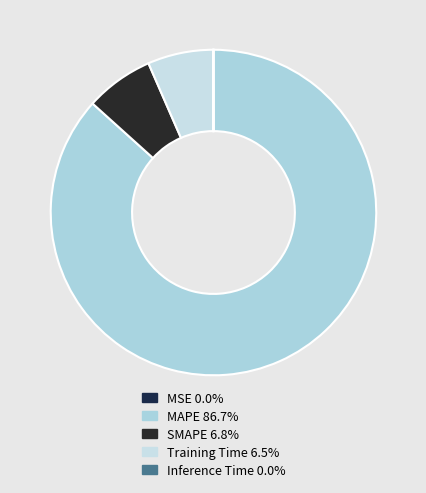

Which slice is the smallest?

MSE